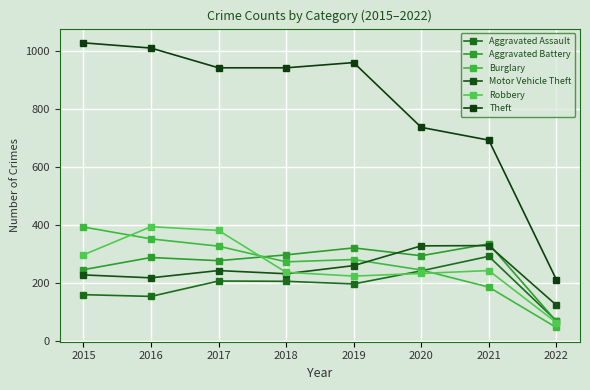

The Aggravated Assault series shows 101 at 2022. True or false?

False